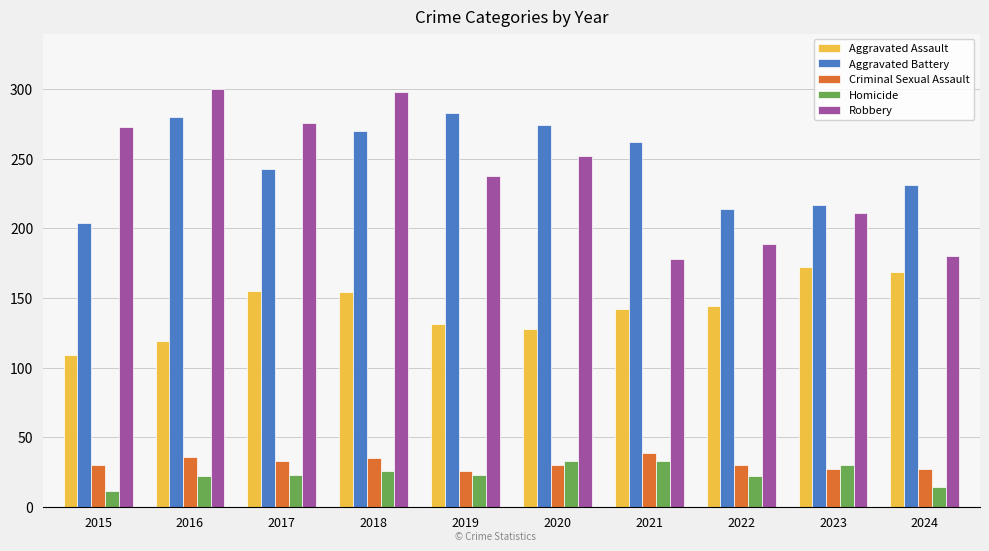

What is the value of the Aggravated Assault bar at the 1st from the left?

109